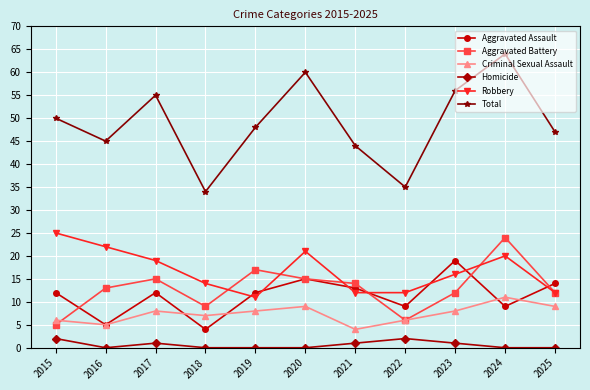

Is the value of Criminal Sexual Assault at 2020 greater than the value of Total at 2015?

No